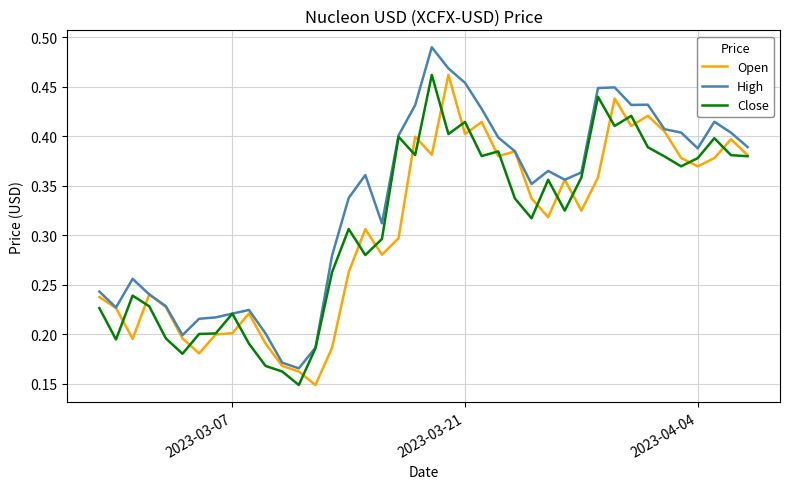

True or false: High has more than 2 interior local peaks.

True